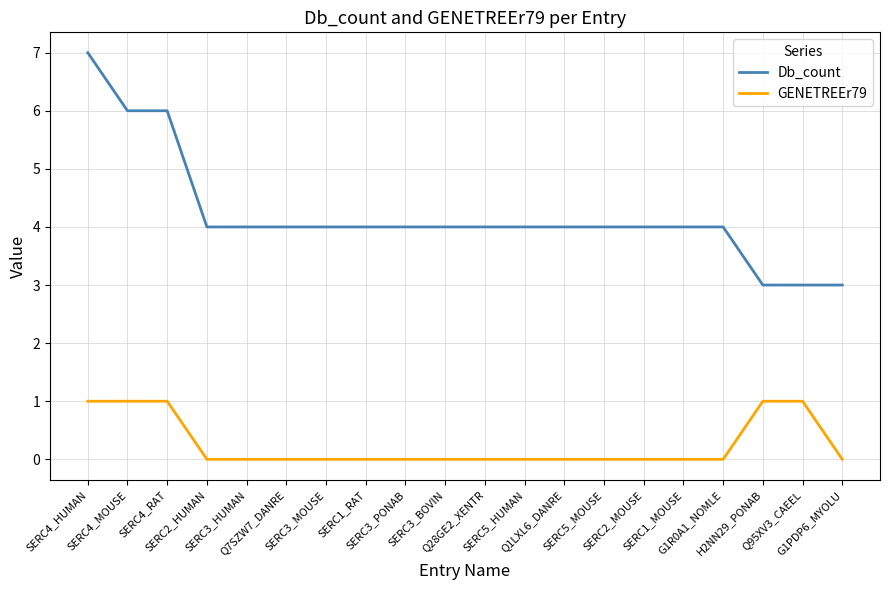

True or false: Db_count and GENETREEr79 cross at least once.

False